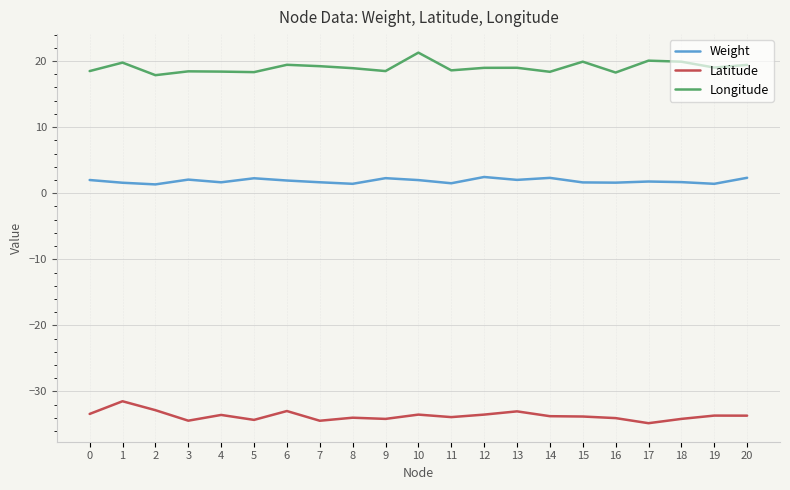

What value does the Weight series have at 10?

2.0